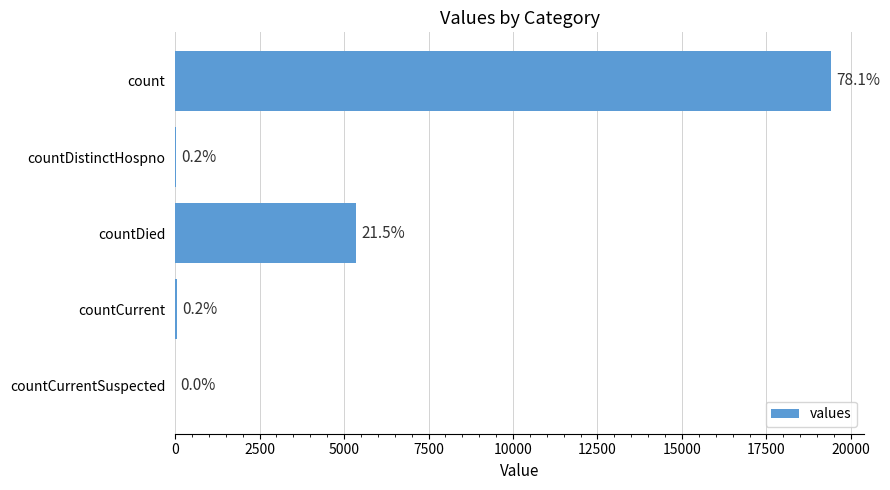

What is the difference between the maximum and minimum values?

19420